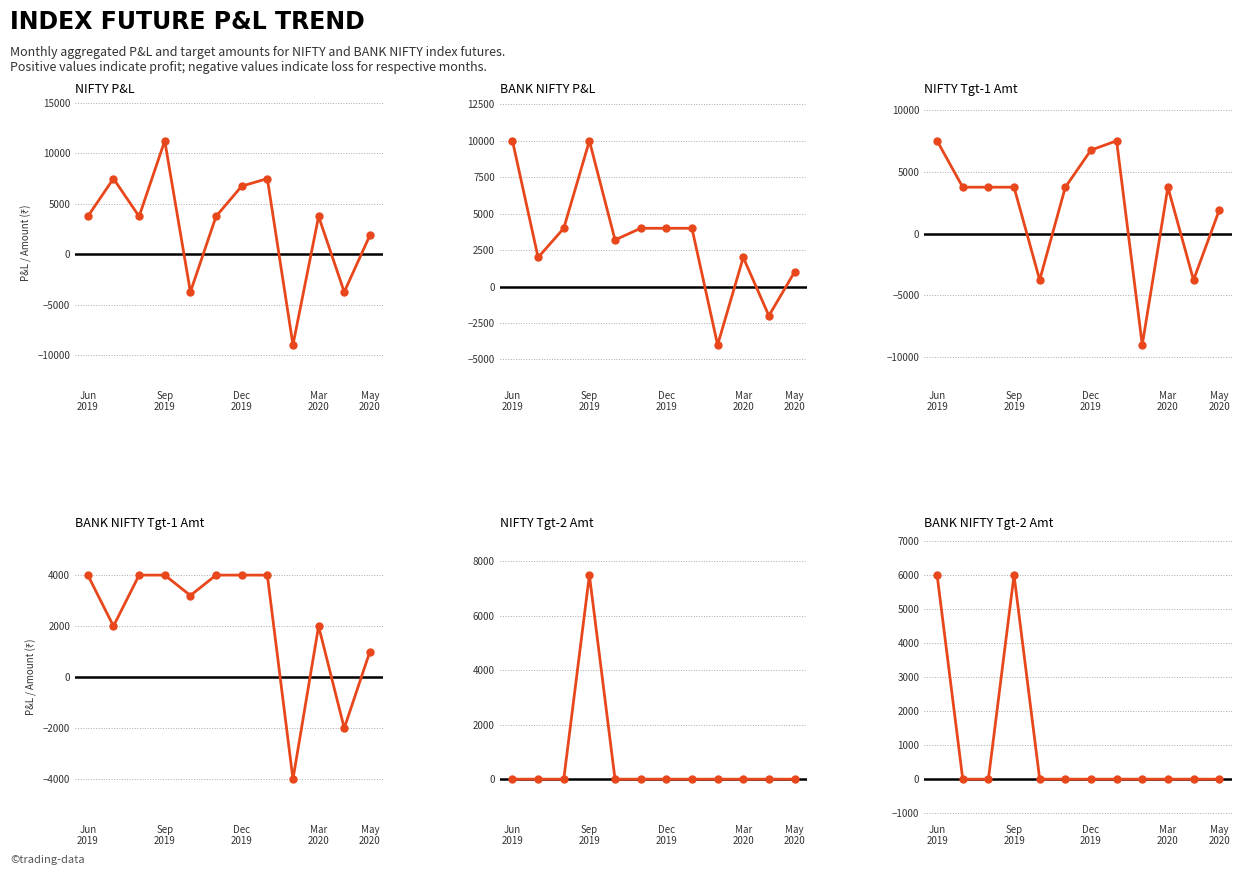

How many lines are shown in the chart?

6